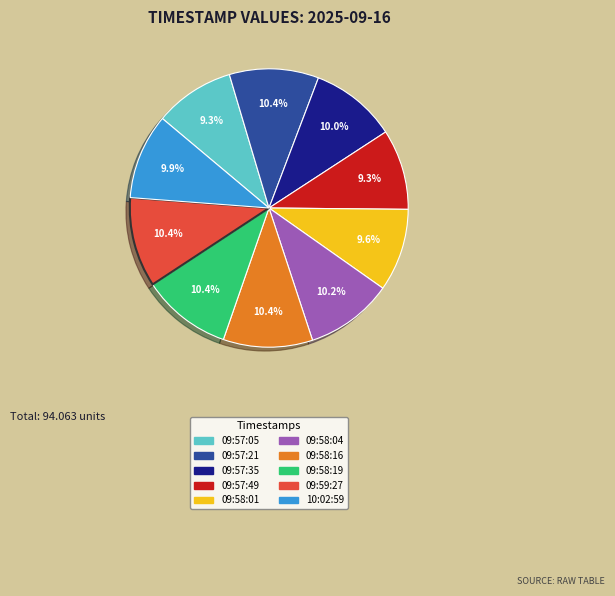

How many segments does this pie chart have?

10